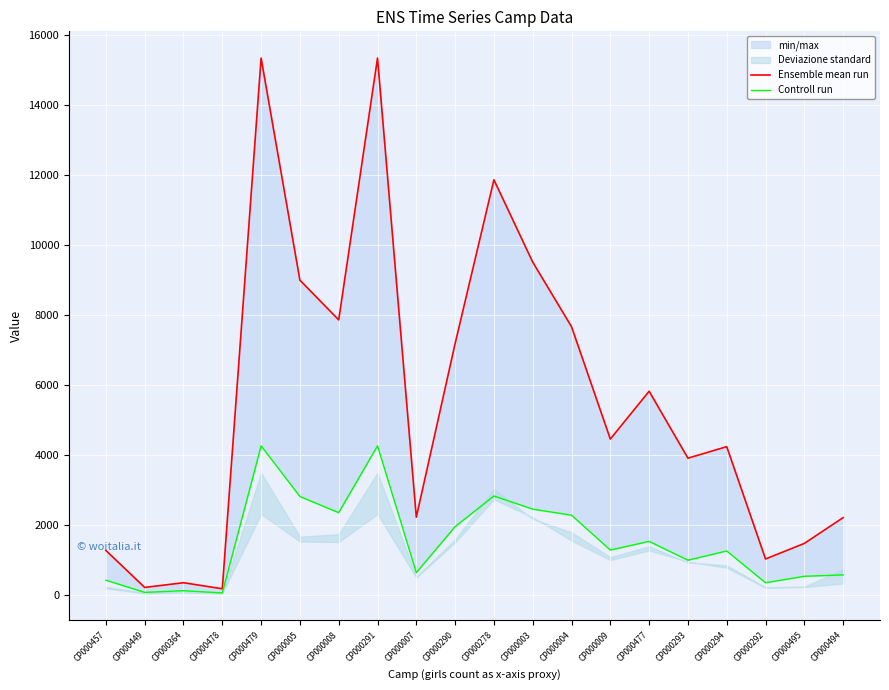

List the series in order of their overall mean, lowest first.

Controll run, Ensemble mean run